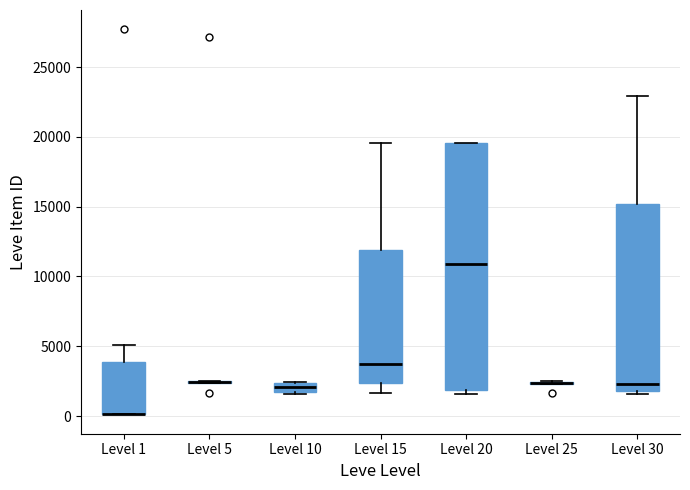

Which box is the tallest, from its lower edge to its upper edge?

Level 20